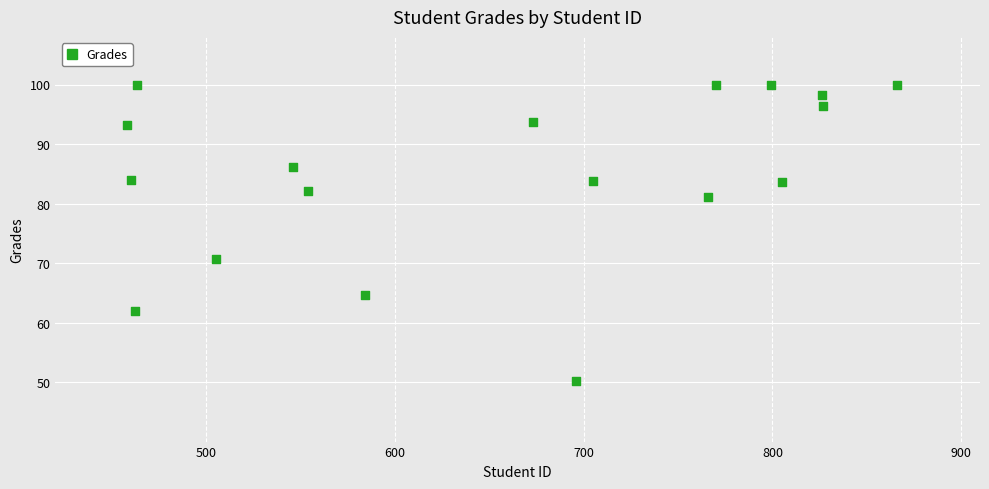

What is the range of X values (max minus min)?

408.0